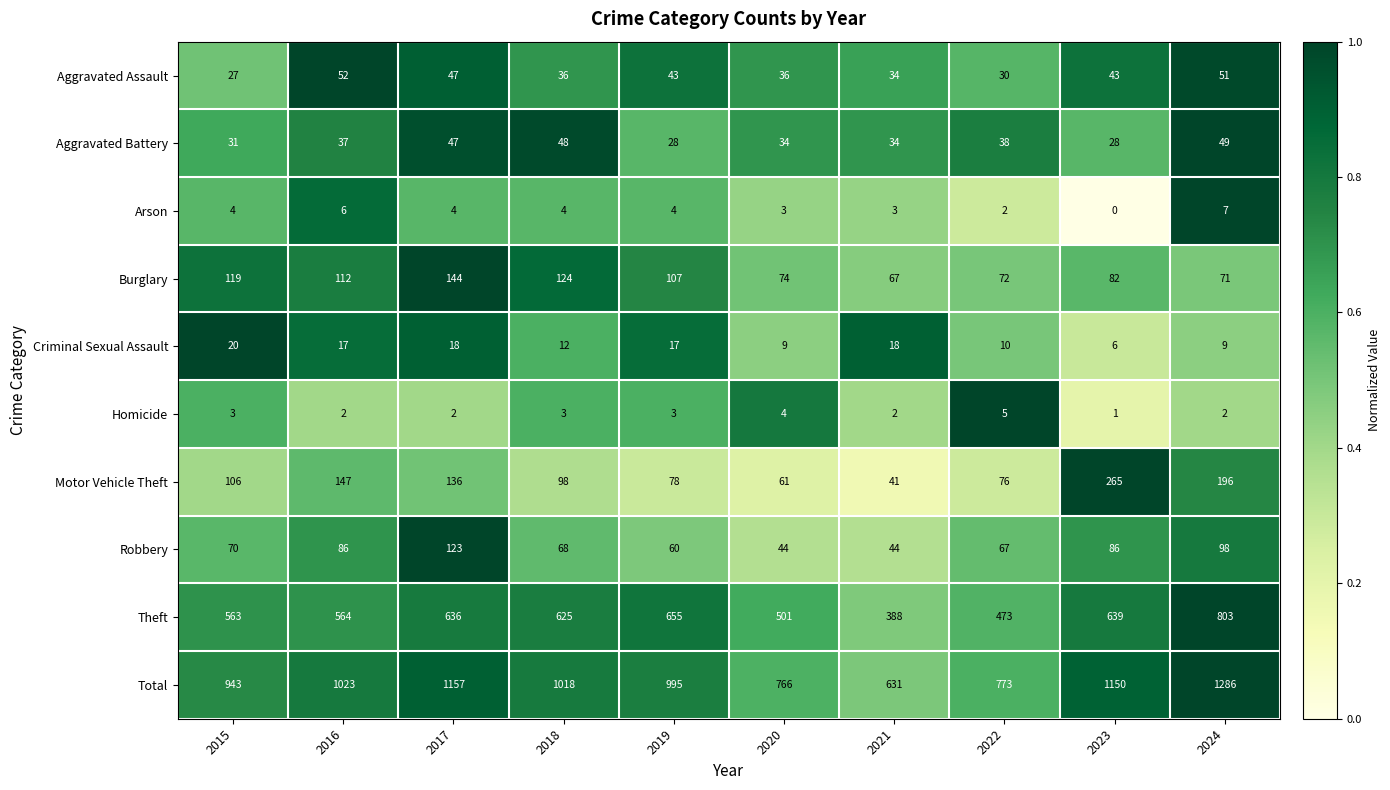

Is it true that Homicide equals 7 at 2020?

False